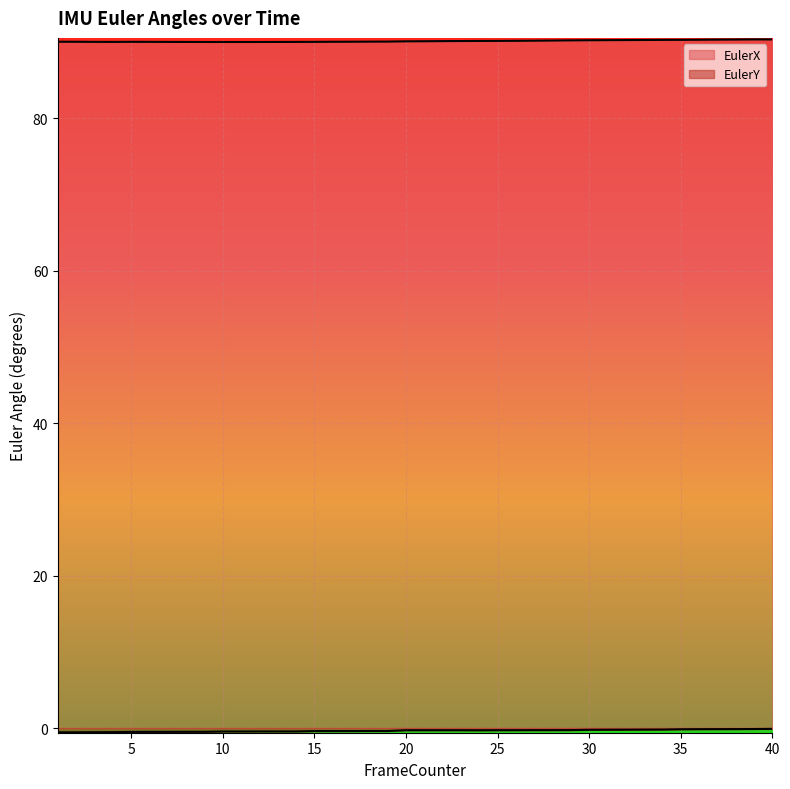

What is the sum of all EulerX values?

3604.5